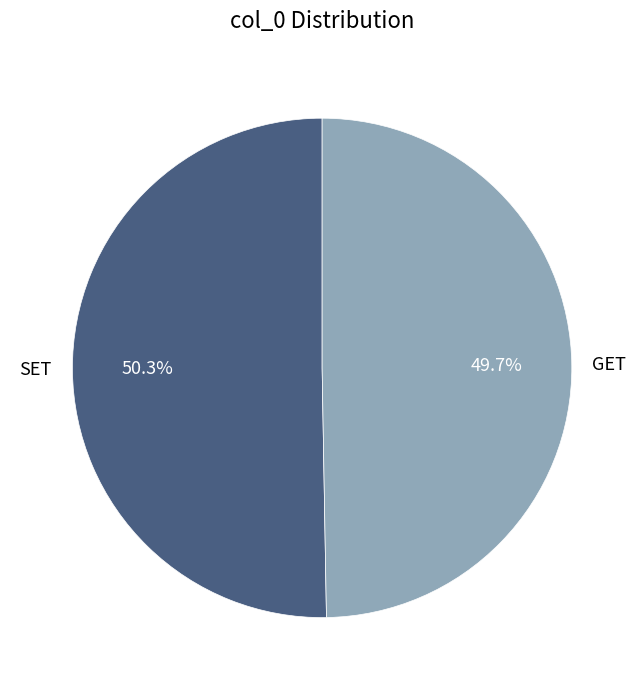

Is there a majority slice in this chart?

Yes